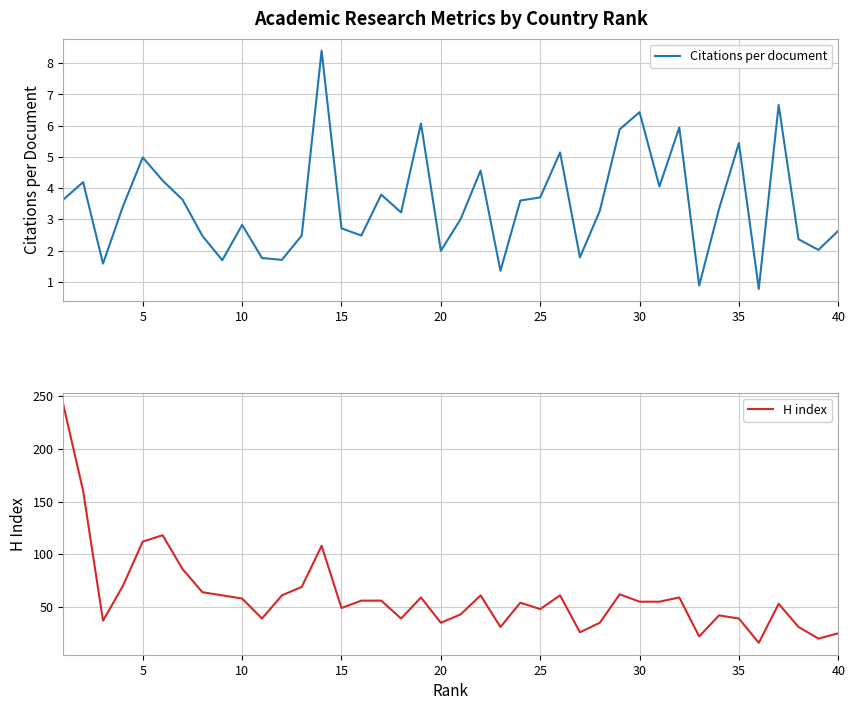

What is the difference between the maximum and second lowest values in the H index series?

222